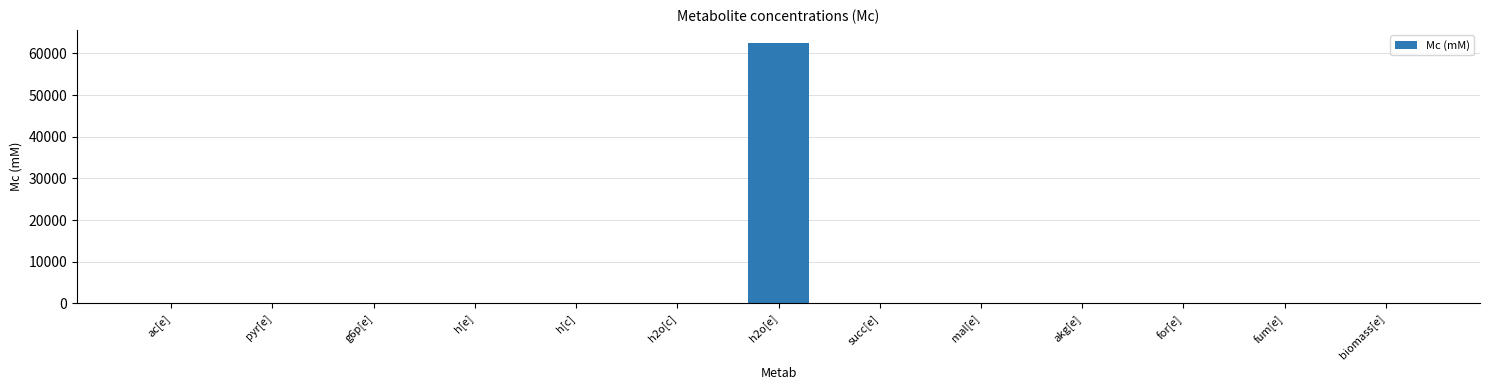

What is the sum of all values?

62555.1